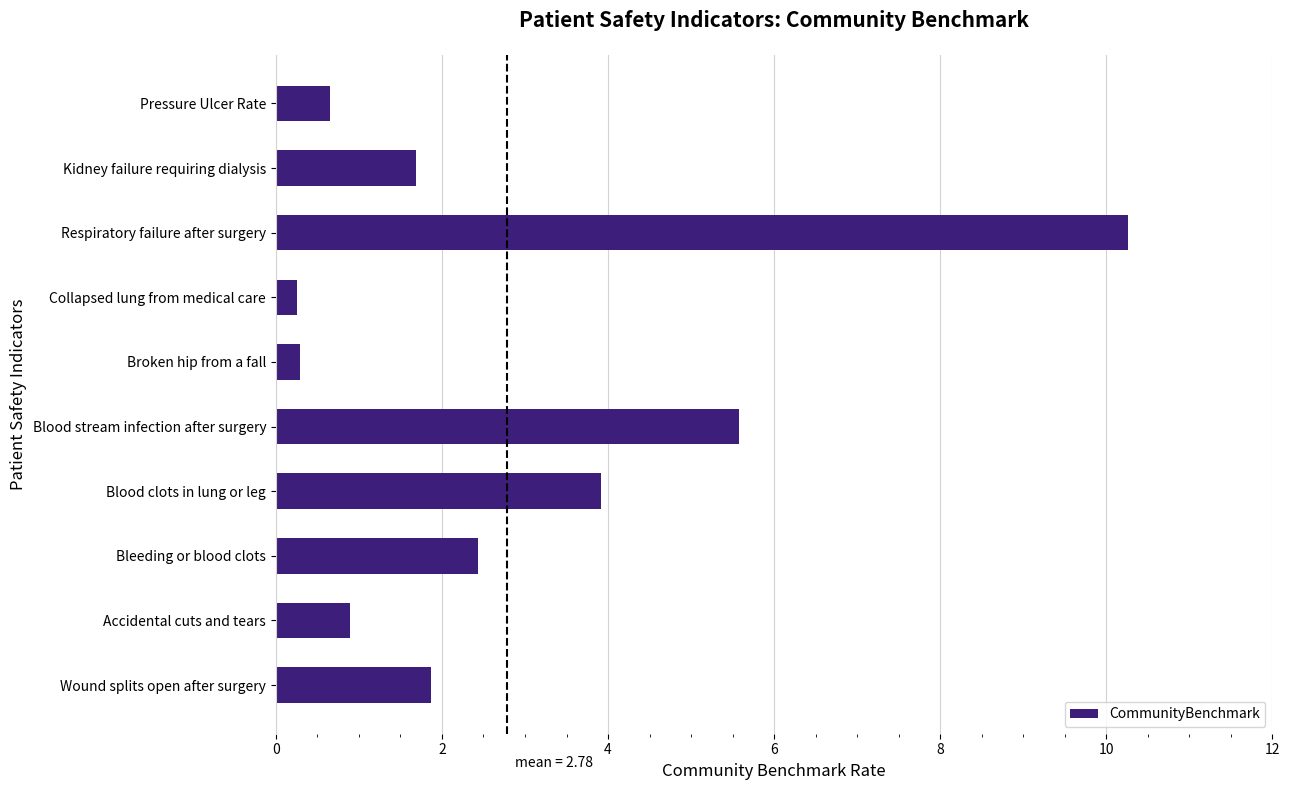

True or false: the data shows 3.9 at Blood clots in lung or leg.

True